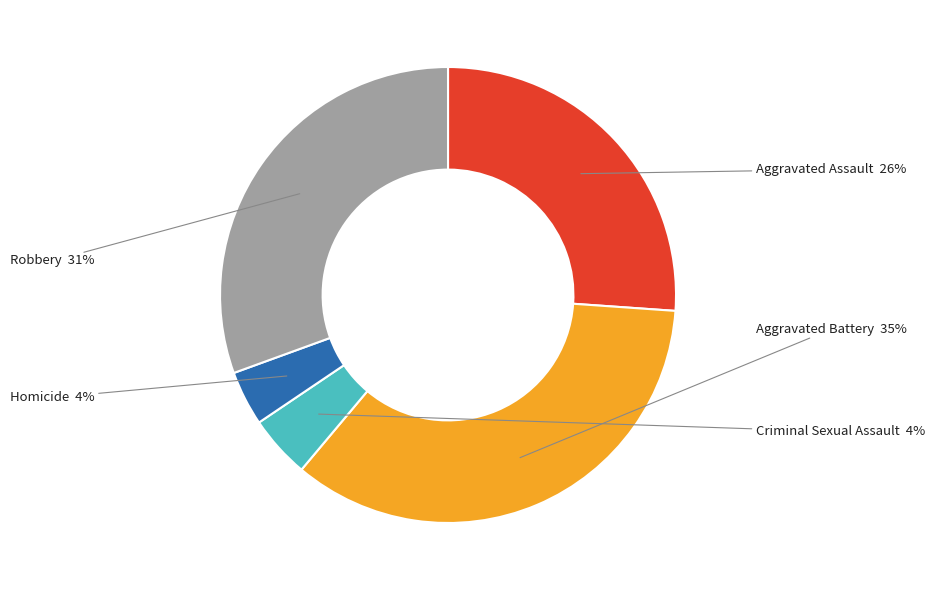

To the nearest percent, what is the difference between the largest and smallest slice percentages?

31%